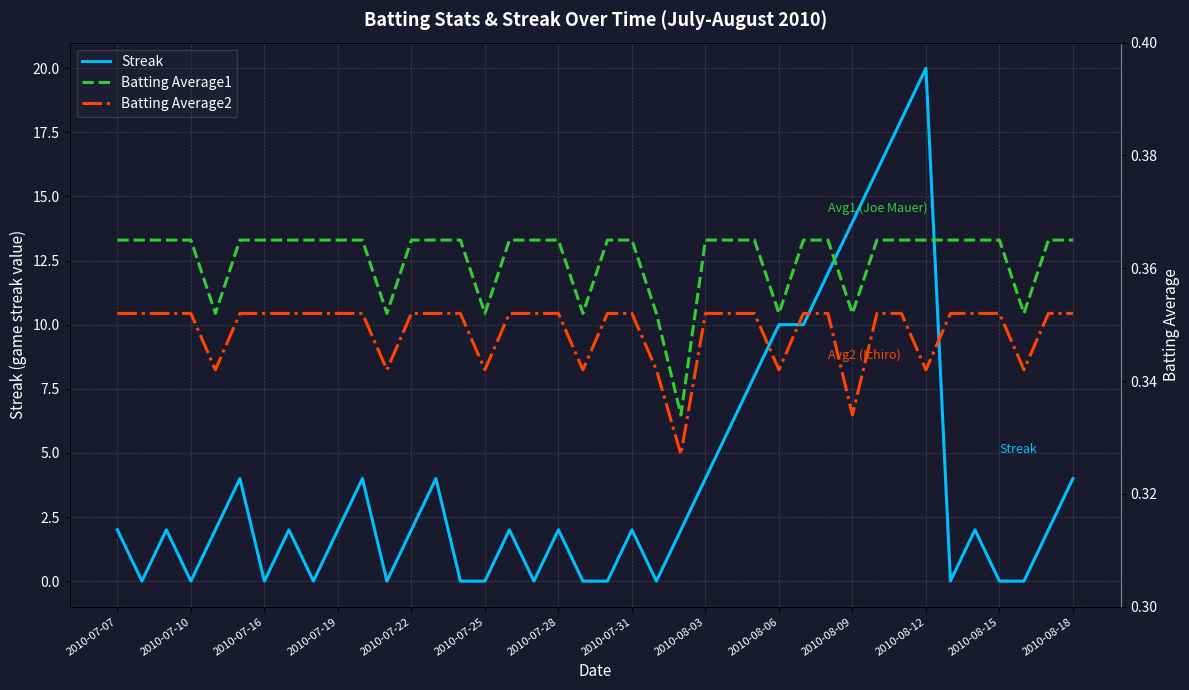

The Streak series shows 0 at 2010-07-16. True or false?

True